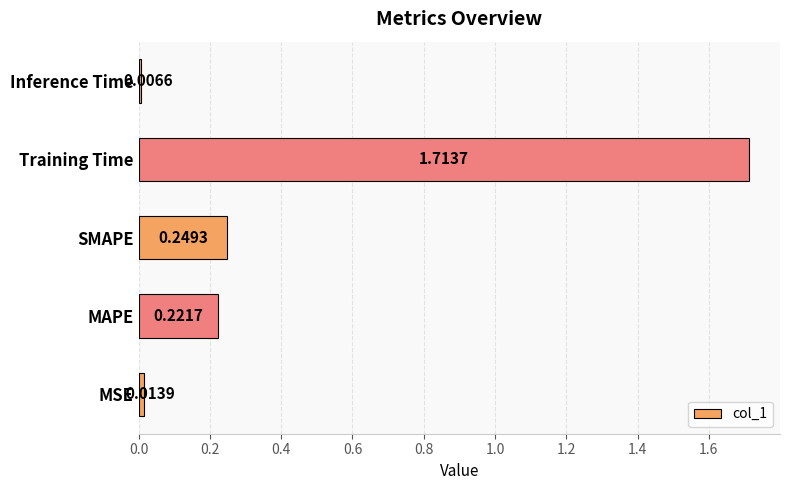

List the labels in order of value, smallest first.

Inference Time, MSE, MAPE, SMAPE, Training Time